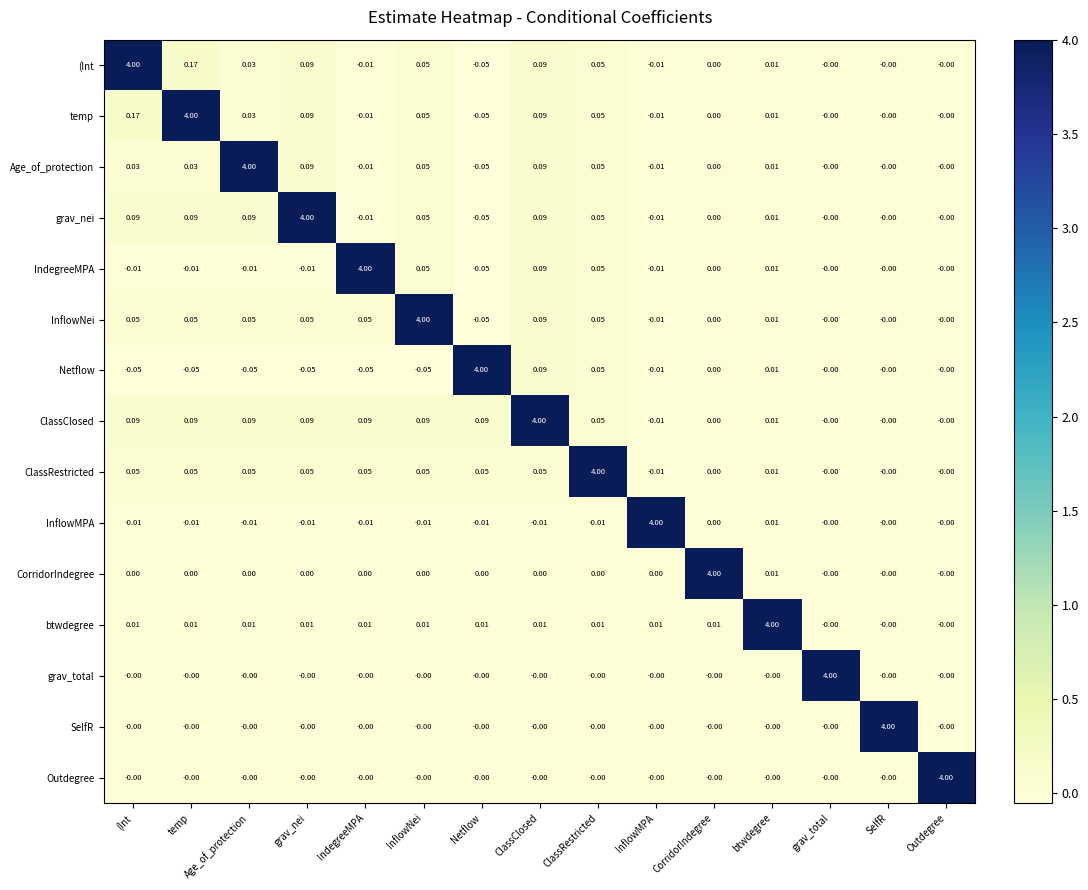

Which series has the largest total across all categories?

ClassClosed